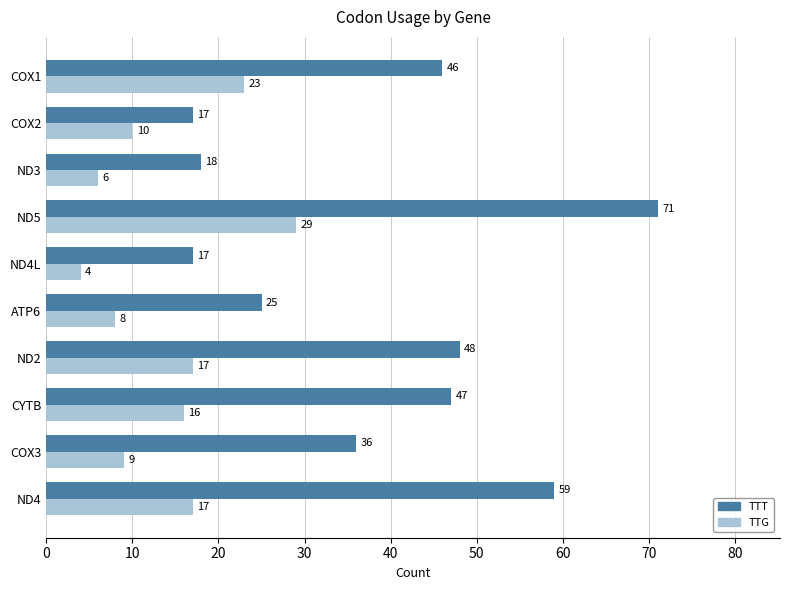

What are all the series names shown in the legend?

TTT, TTG